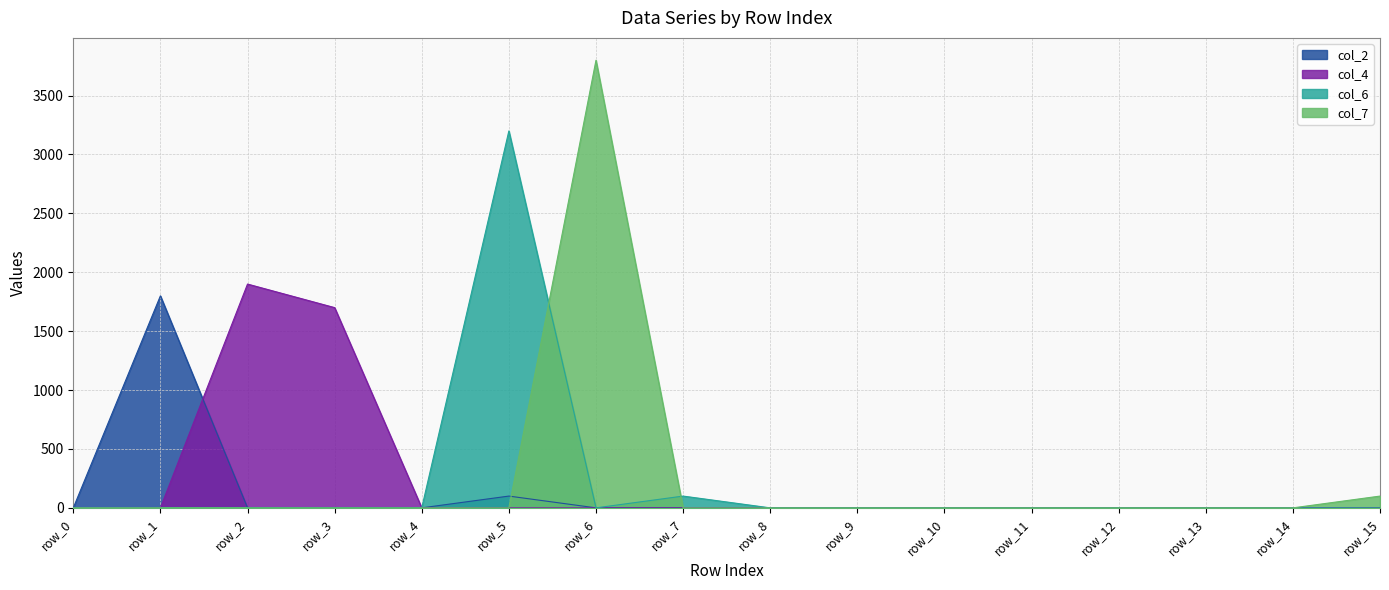

Between row_4 and row_5, which series saw the biggest shift?

col_6